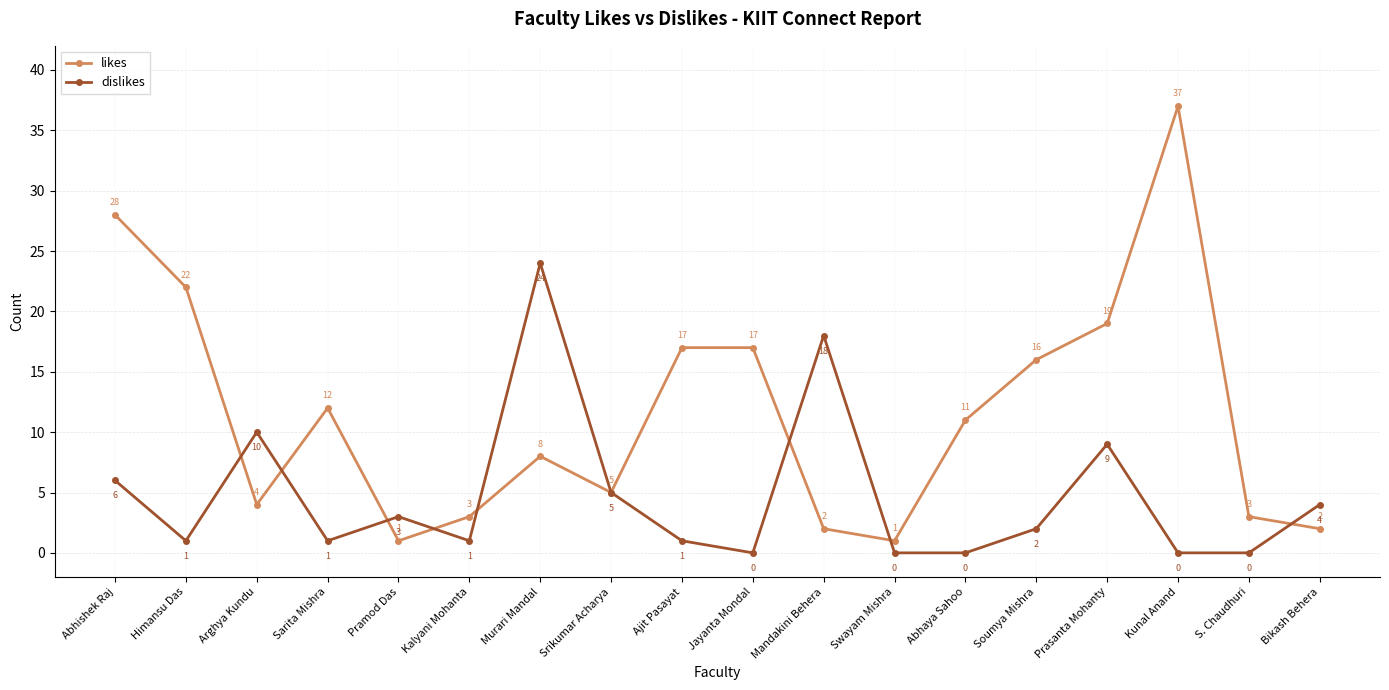

Rank the series by their maximum value, from lowest to highest.

dislikes, likes